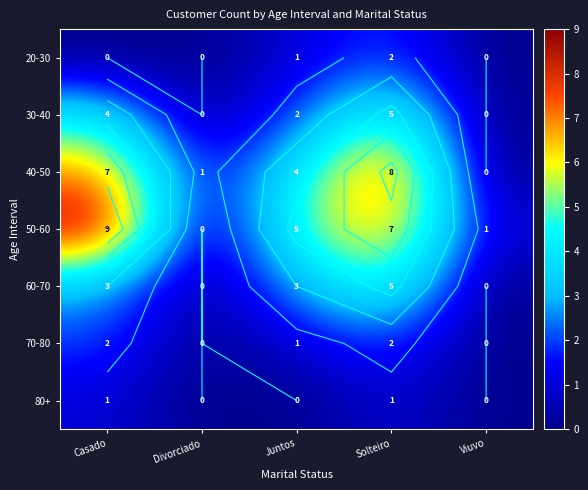

Is it true that 30-40 equals 2 at Divorciado?

False